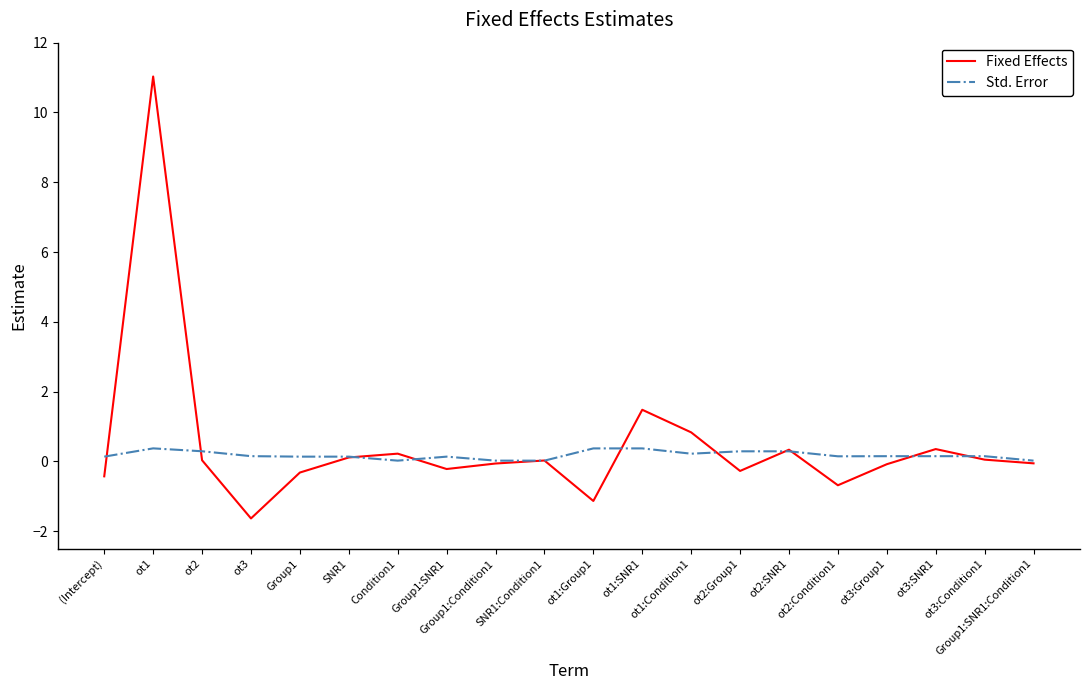

What is the highest value of the Fixed Effects series?

11.0